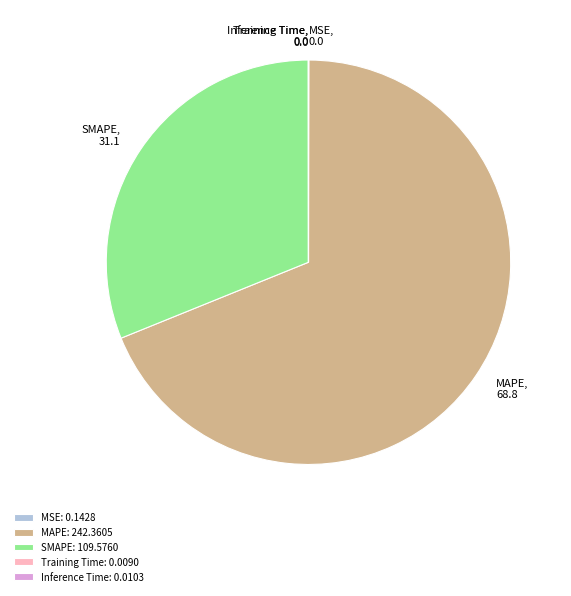

Is it true that MAPE is 69% of the pie?

True